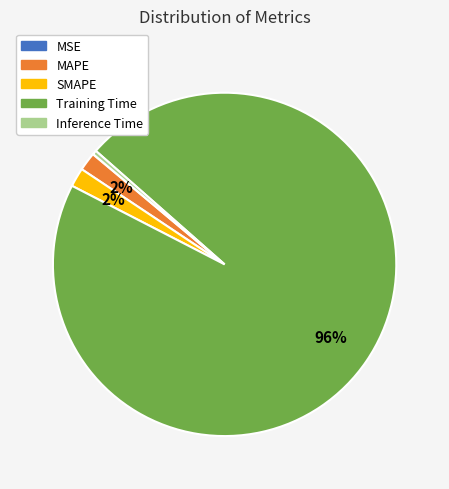

Between Training Time and MAPE, which is larger?

Training Time